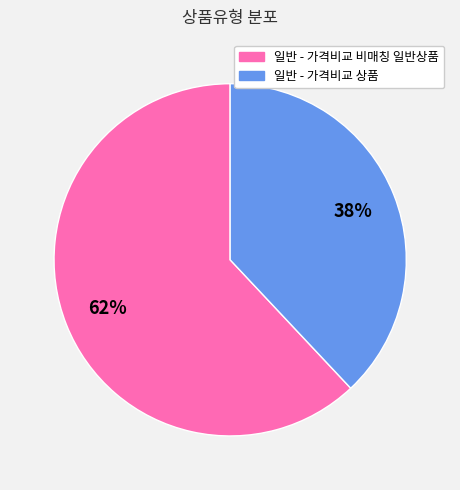

Which category has the biggest portion of the pie?

일반 - 가격비교 비매칭 일반상품